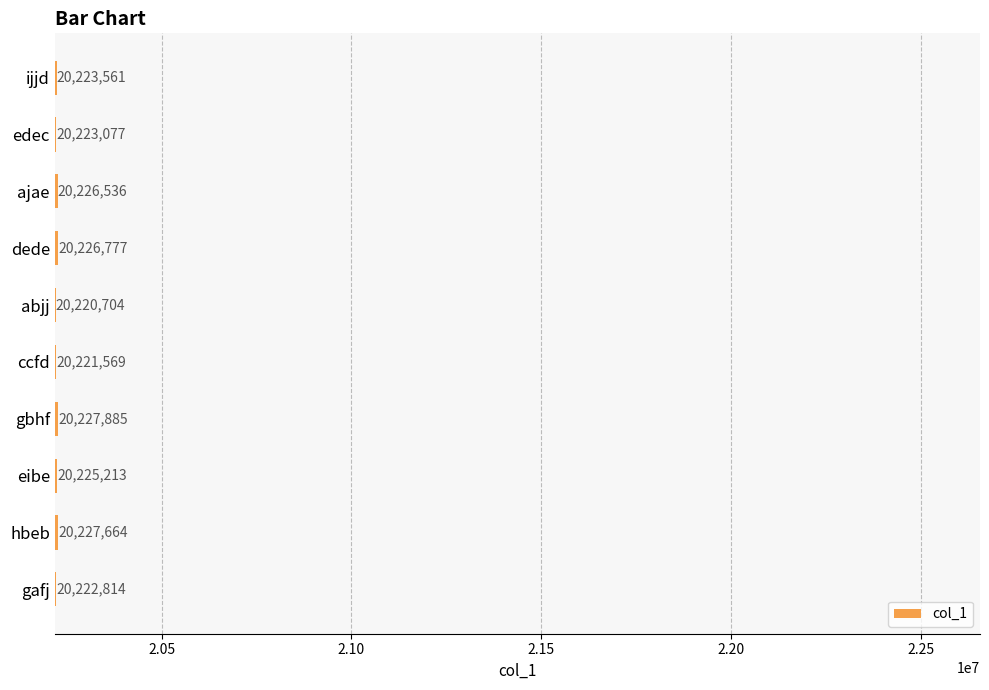

What is the difference between the second highest and minimum values?

6960